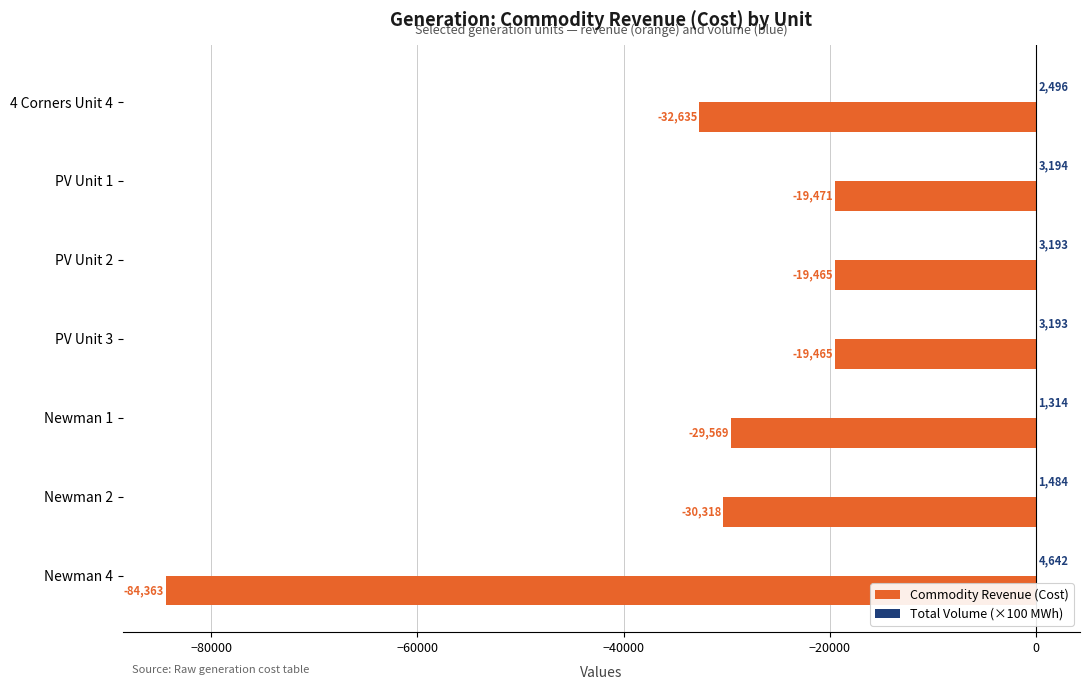

The value of Commodity Revenue (Cost) at PV Unit 3 is -19464.5. True or false?

True